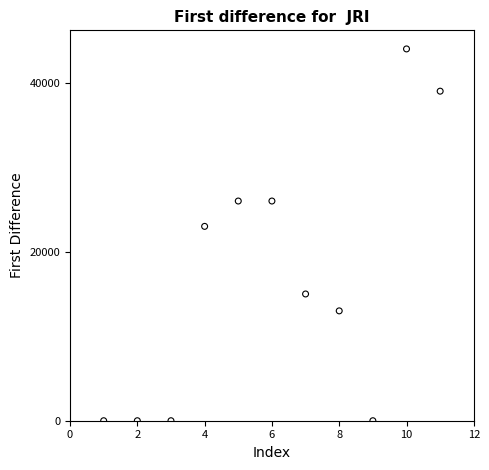

What is the range of X values (max minus min)?

10